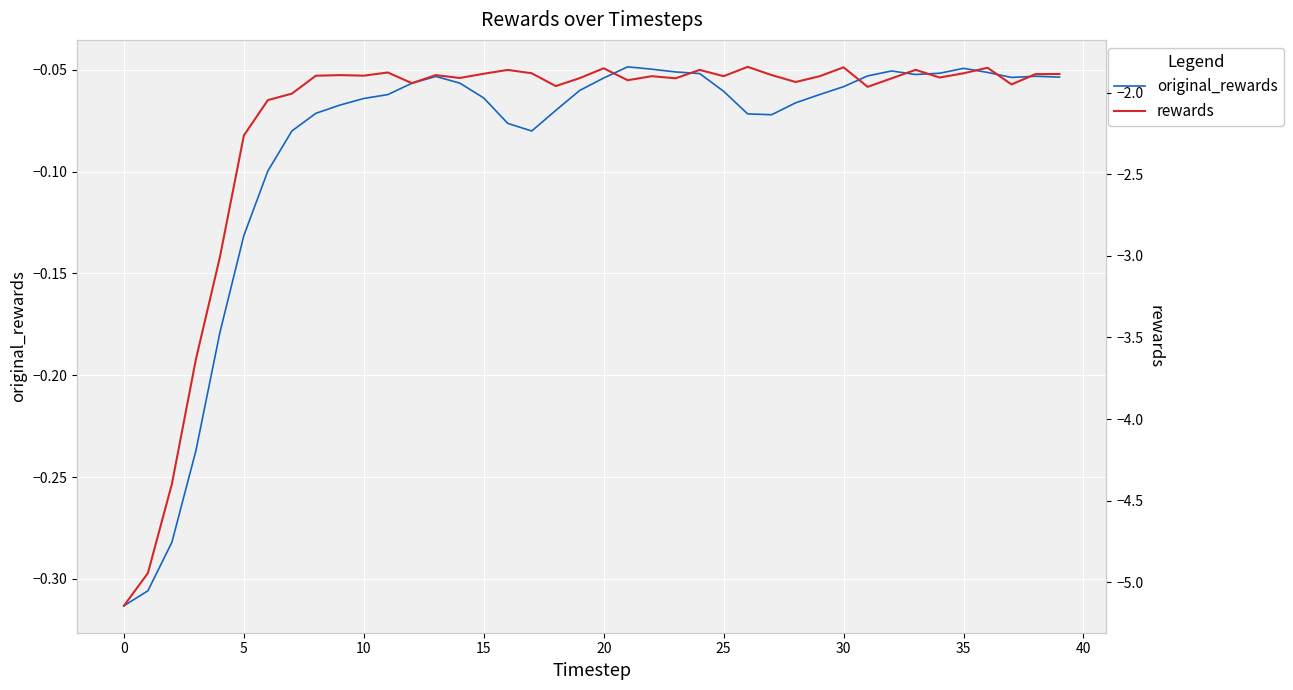

The value of rewards at 0 is -1.7. True or false?

False